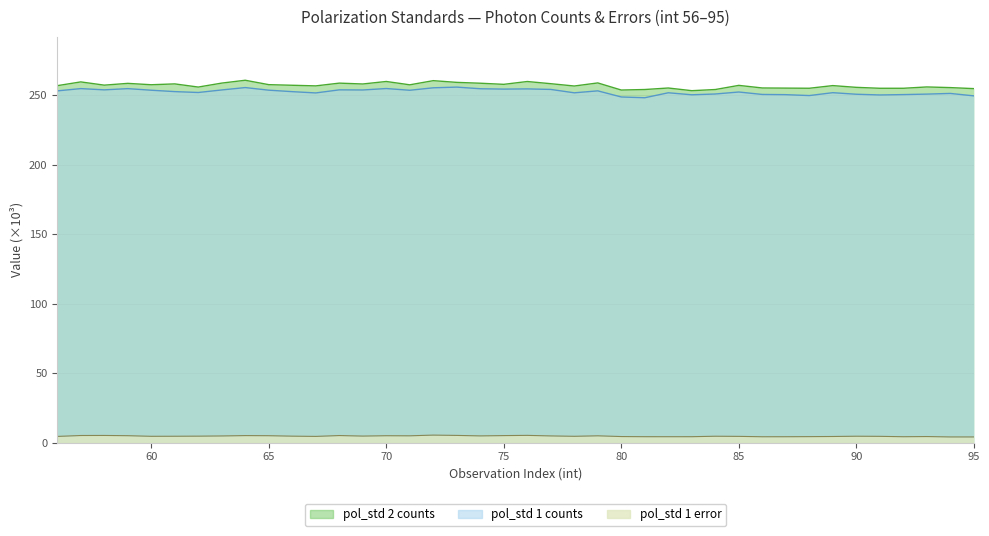

What is the sum of all pol_std 2 counts values?

10277.1